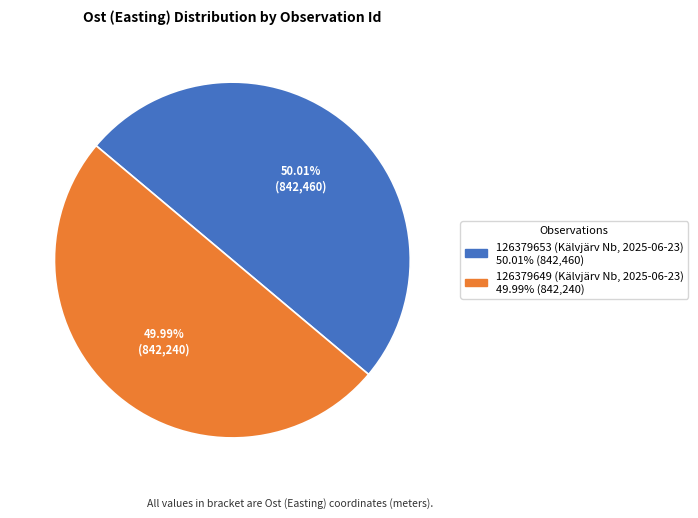

True or false: 126379653 (Kälvjärv Nb, 2025-06-23) accounts for 50% of the total.

True